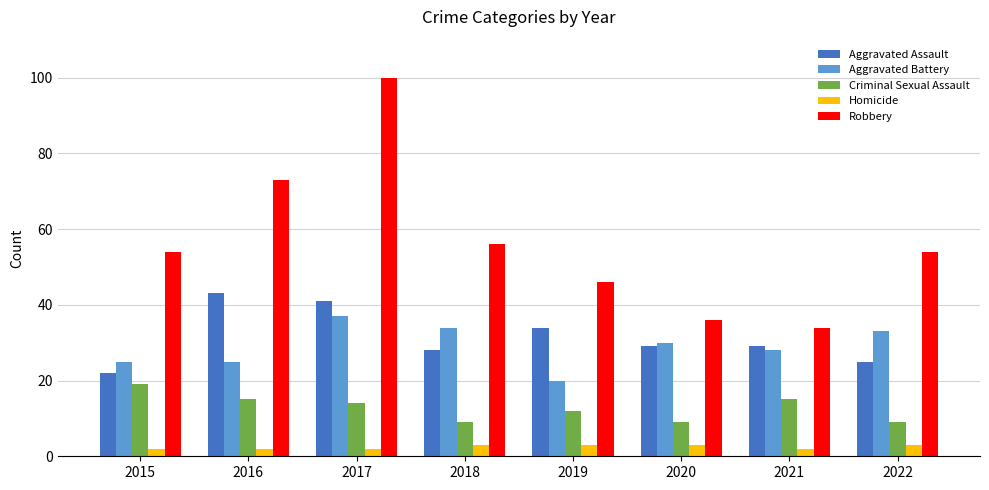

What value does the Aggravated Battery series have at 2018, to the nearest 5?

35